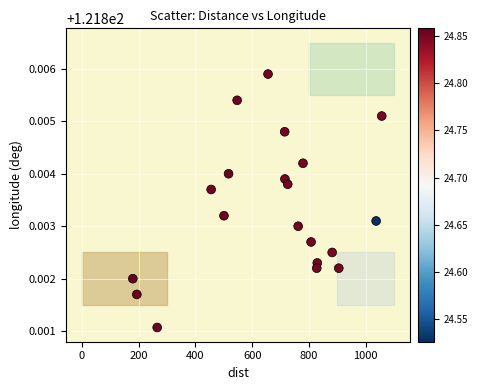

What is the range of X values (max minus min)?

877.2